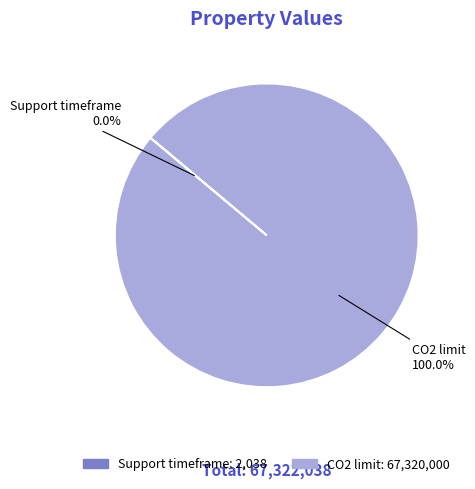

Which category accounts for the majority?

CO2 limit